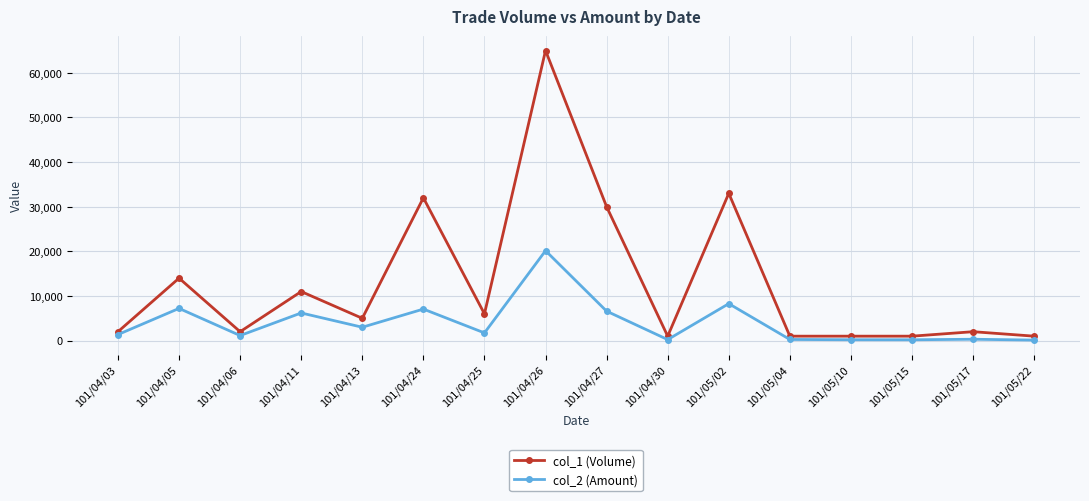

What is the label of the 5th point from the left?

101/04/13